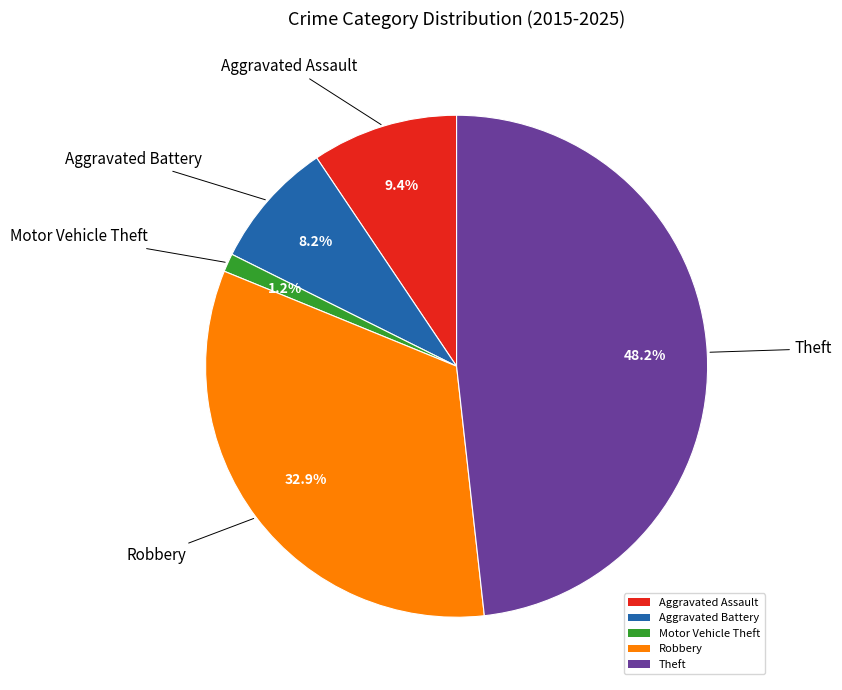

Rank the categories by value from highest to lowest.

Theft, Robbery, Aggravated Assault, Aggravated Battery, Motor Vehicle Theft